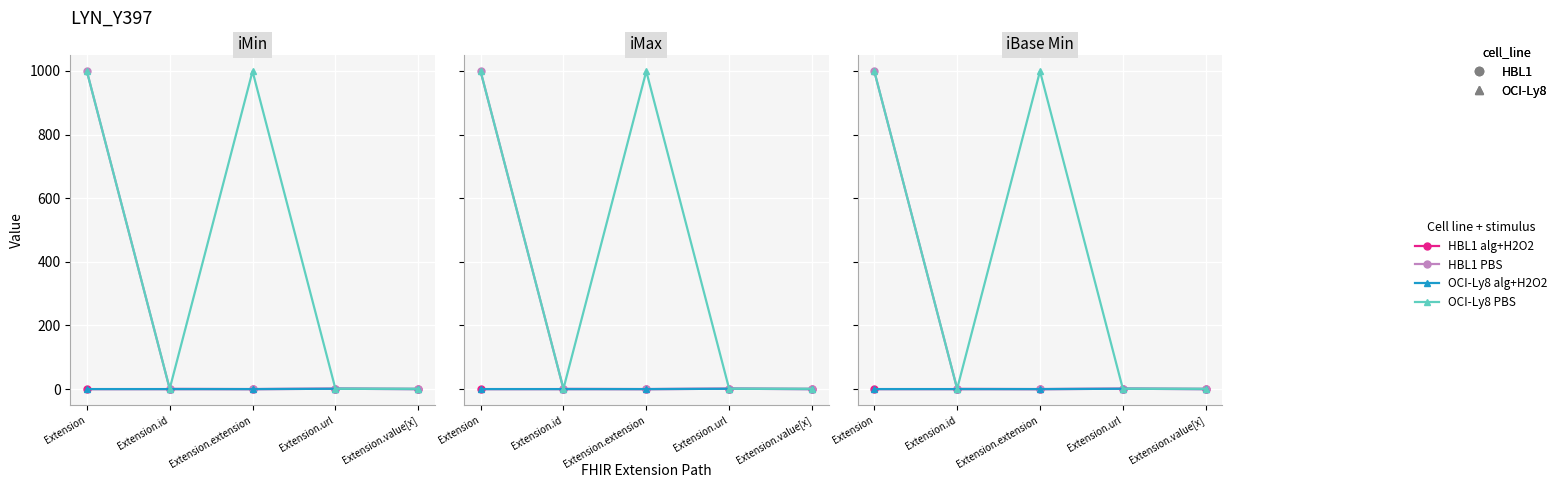

The value of OCI-Ly8 PBS at Extension is 263. True or false?

False